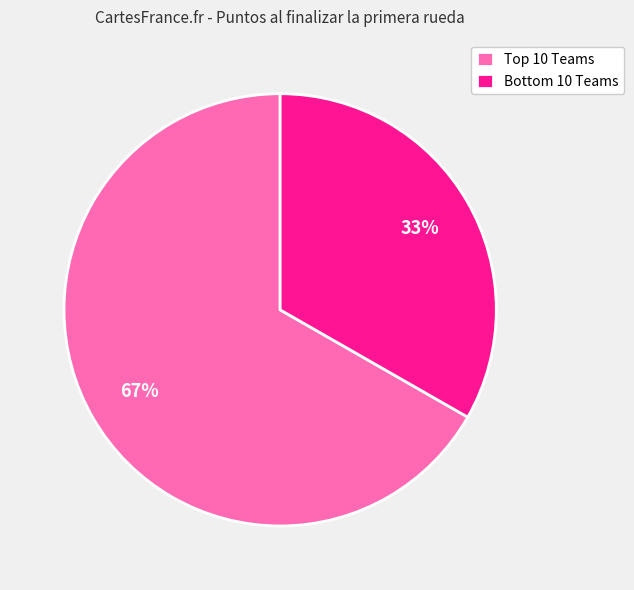

Which category accounts for the majority?

Top 10 Teams